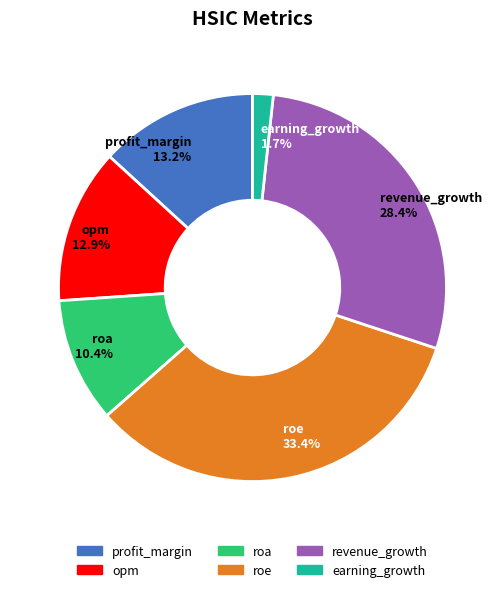

Which slice is the largest?

roe